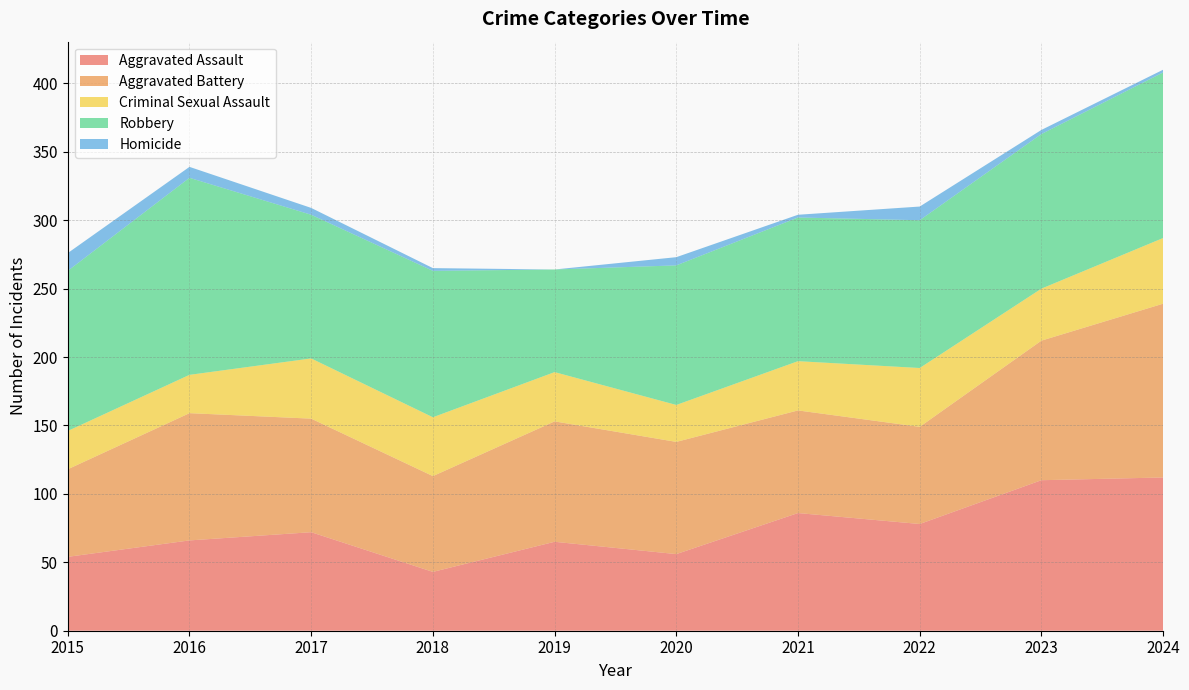

Reading left to right, transcribe all the data shown in this chart.

Aggravated Assault: 2015=54	2016=66	2017=72	2018=43	2019=65	2020=56	2021=86	2022=78	2023=110	2024=112
Aggravated Battery: 2015=64	2016=93	2017=83	2018=70	2019=88	2020=82	2021=75	2022=71	2023=102	2024=127
Criminal Sexual Assault: 2015=28	2016=28	2017=44	2018=43	2019=36	2020=27	2021=36	2022=43	2023=38	2024=48
Robbery: 2015=117	2016=144	2017=105	2018=107	2019=75	2020=102	2021=105	2022=108	2023=113	2024=121
Homicide: 2015=13	2016=8	2017=5	2018=2	2019=0	2020=6	2021=2	2022=10	2023=3	2024=2